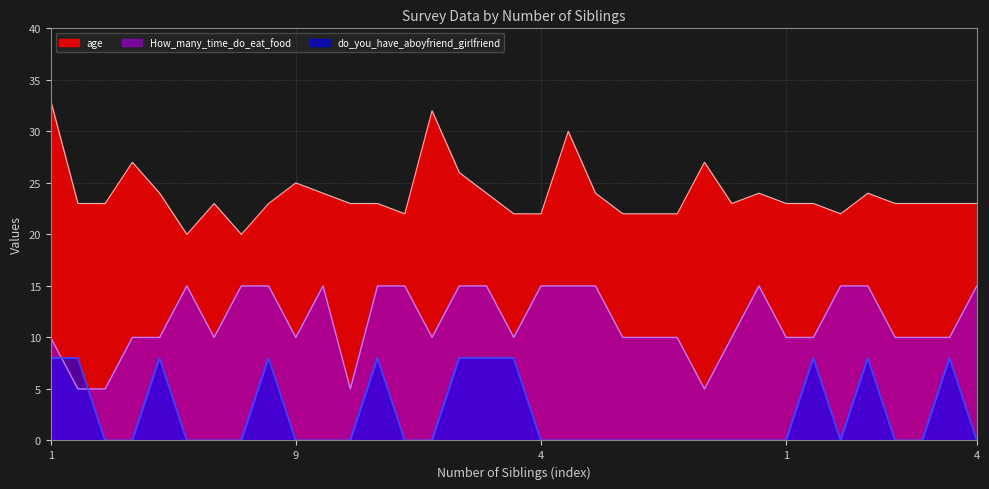

At which category is the sum across all series the highest?

1